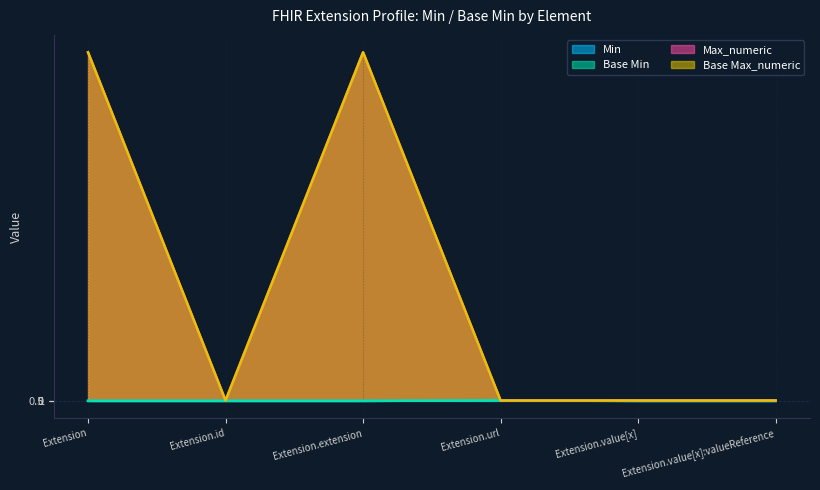

Reading right to left, extract all data points from this chart.

Min: 0	0	1	0	0	0
Base Min: 0	0	1	0	0	0
Max_numeric: 1	1	1	999	1	999
Base Max_numeric: 1	1	1	999	1	999